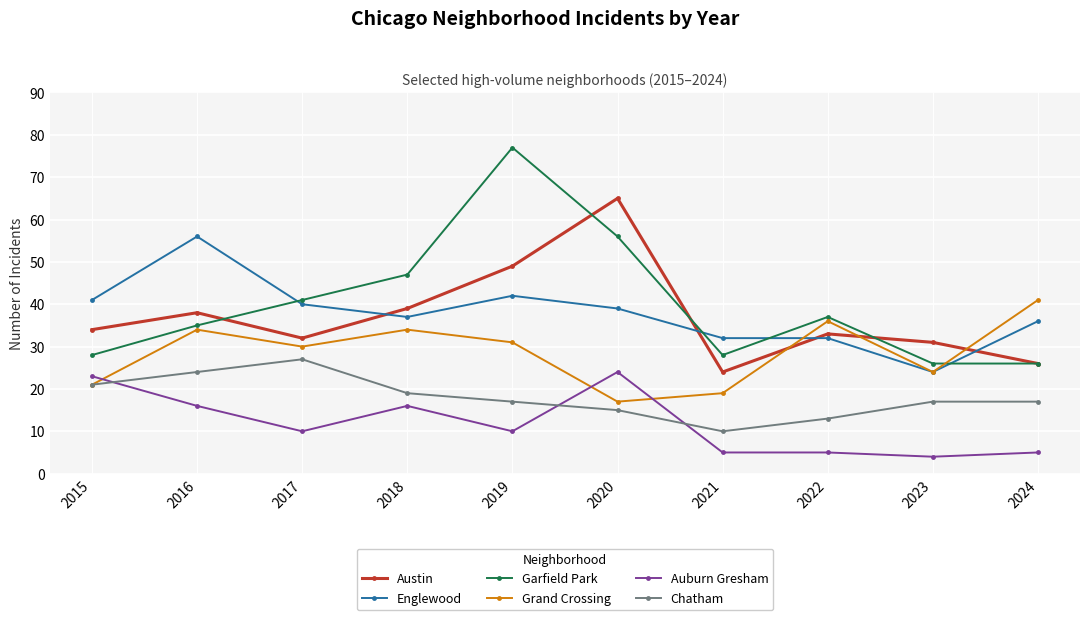

What is the sum of the Austin values at 2015 and 2020?

99